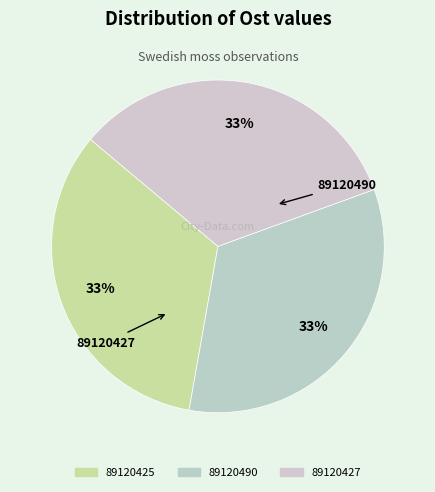

To the nearest percent, what portion does 89120490 represent?

33%